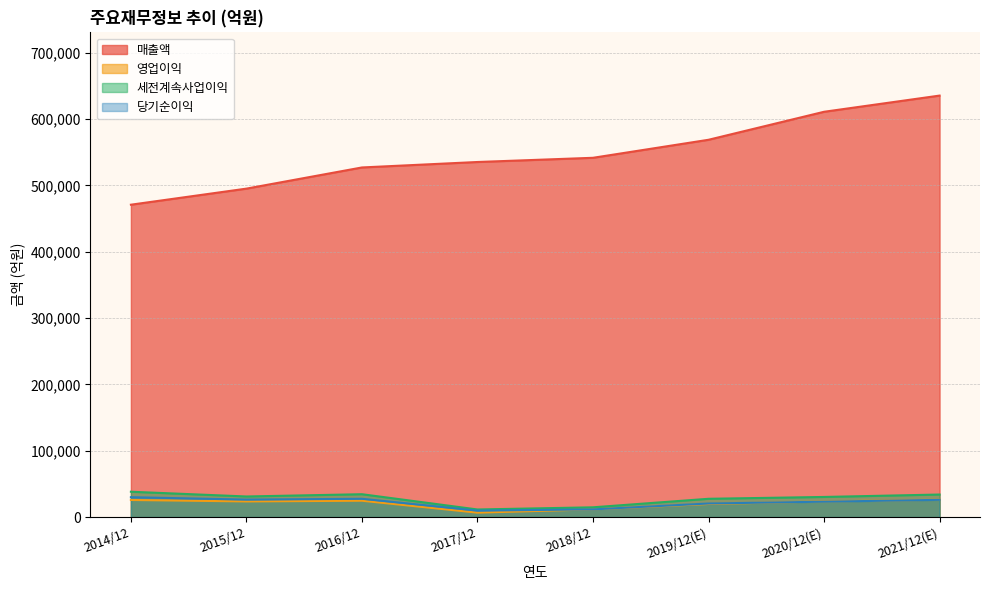

The value of 영업이익 at 2018/12 is 11575. True or false?

True